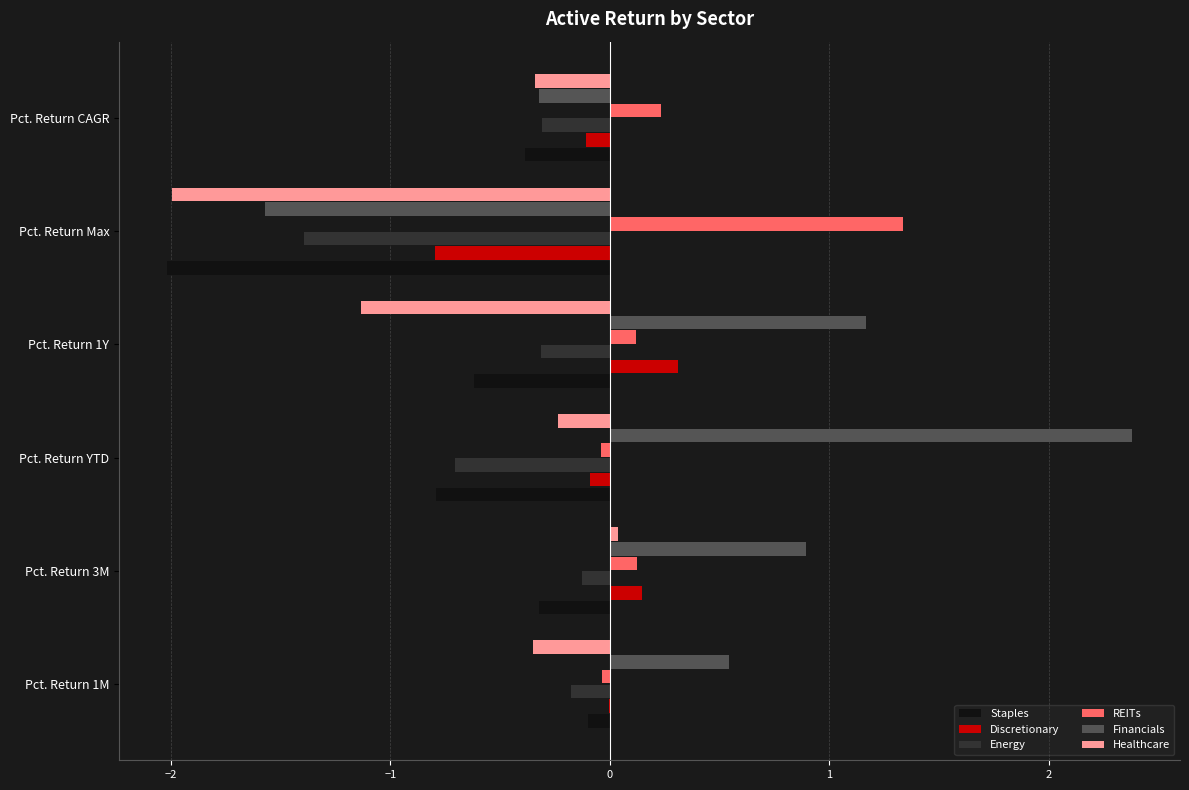

What is the maximum value shown in the chart?

2.4